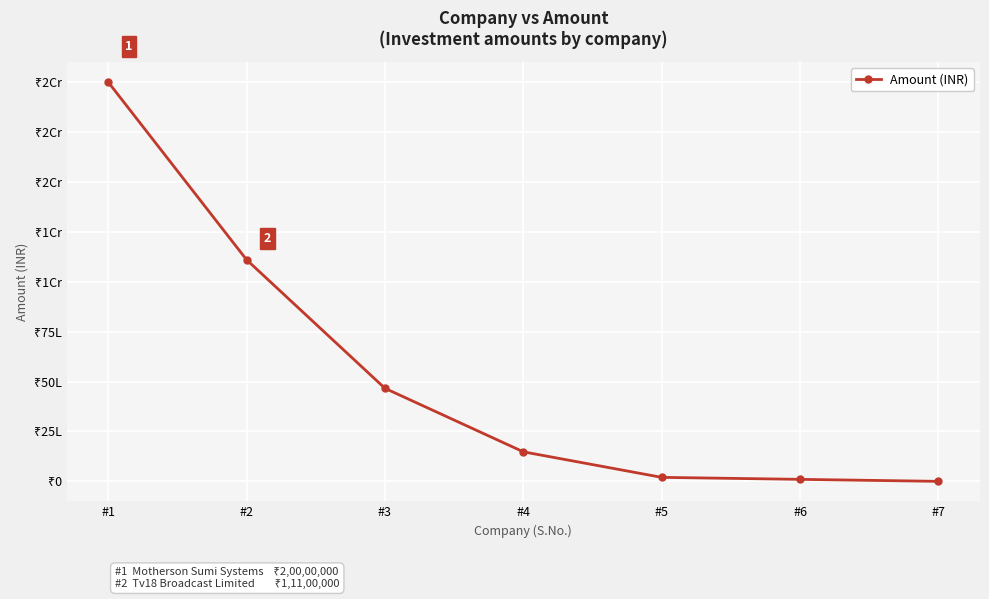

List the labels in order of value, smallest first.

#7, #6, #5, #4, #3, #2, #1